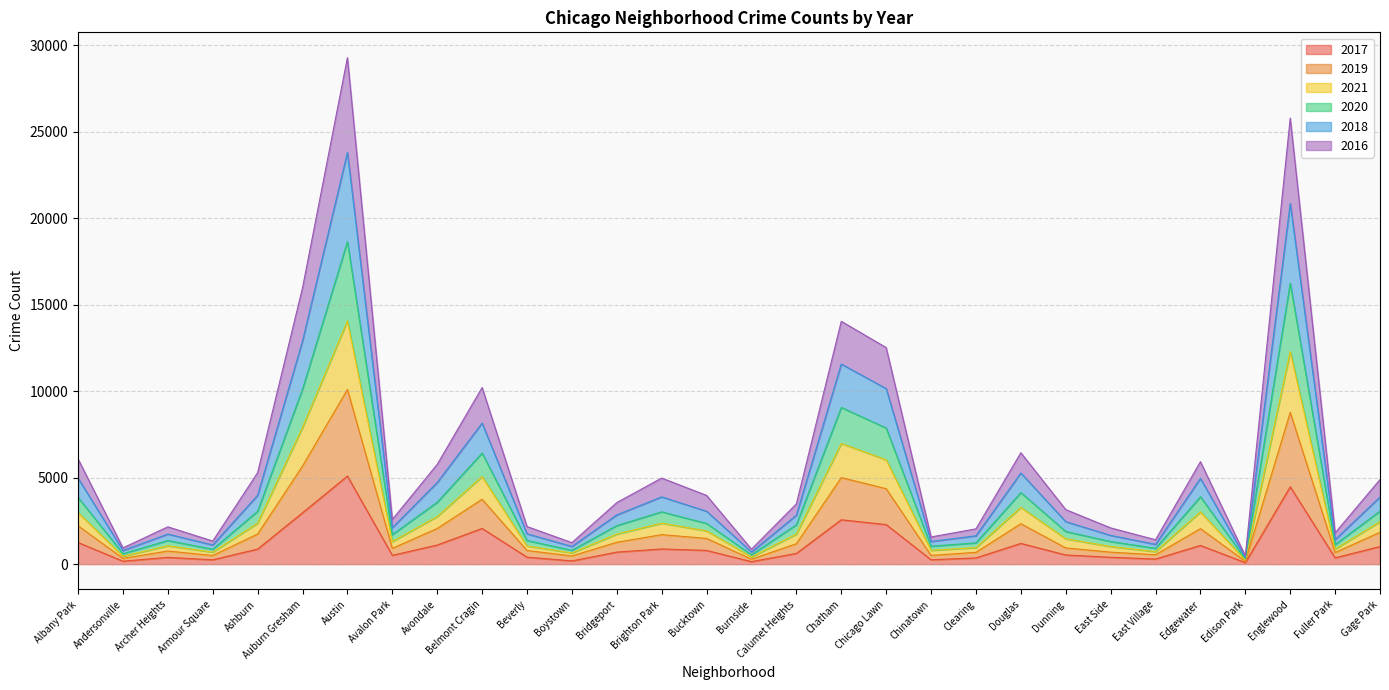

What are all the series names shown in the legend?

2017, 2019, 2021, 2020, 2018, 2016